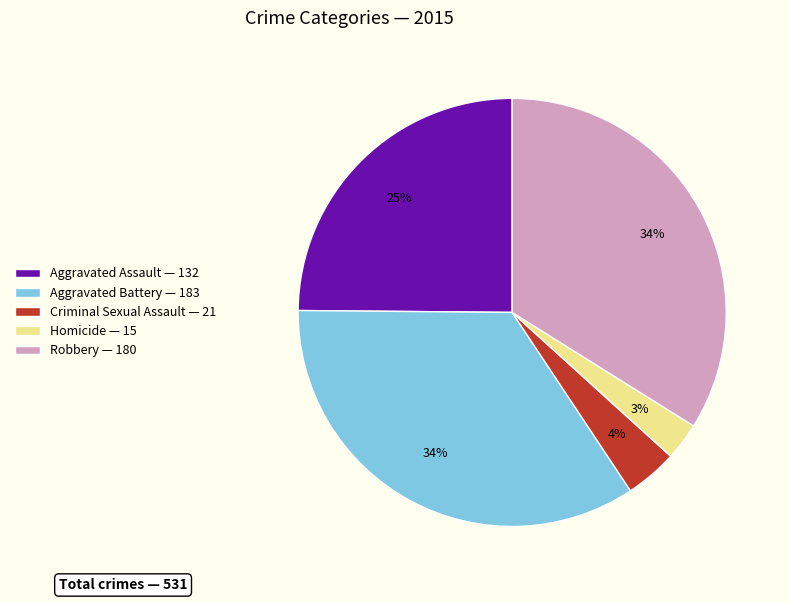

Do Criminal Sexual Assault — 21 and Aggravated Assault — 132 together represent more than half of the pie?

No